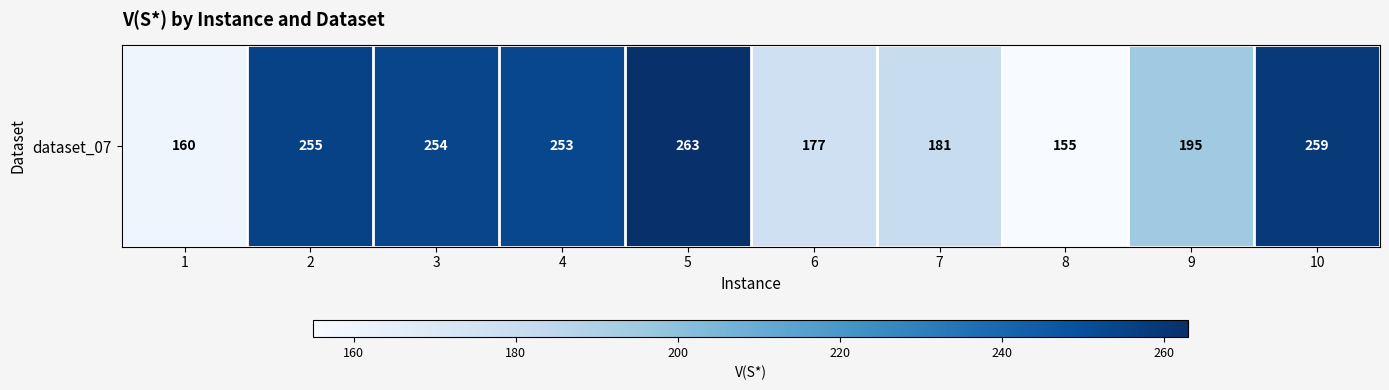

What is the sum of all values?

2152